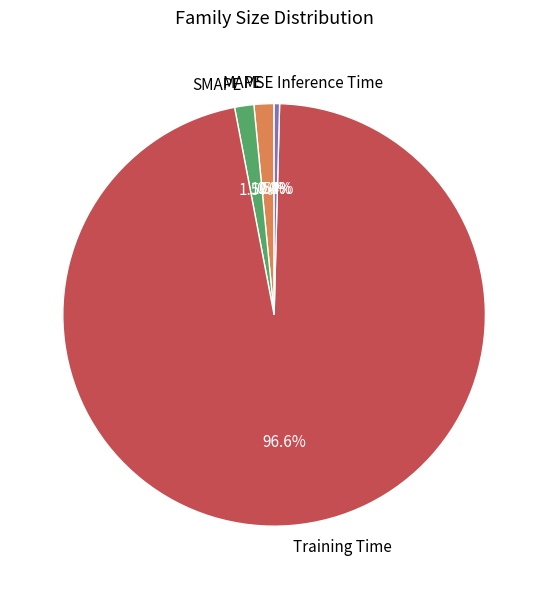

Is there a majority slice in this chart?

Yes